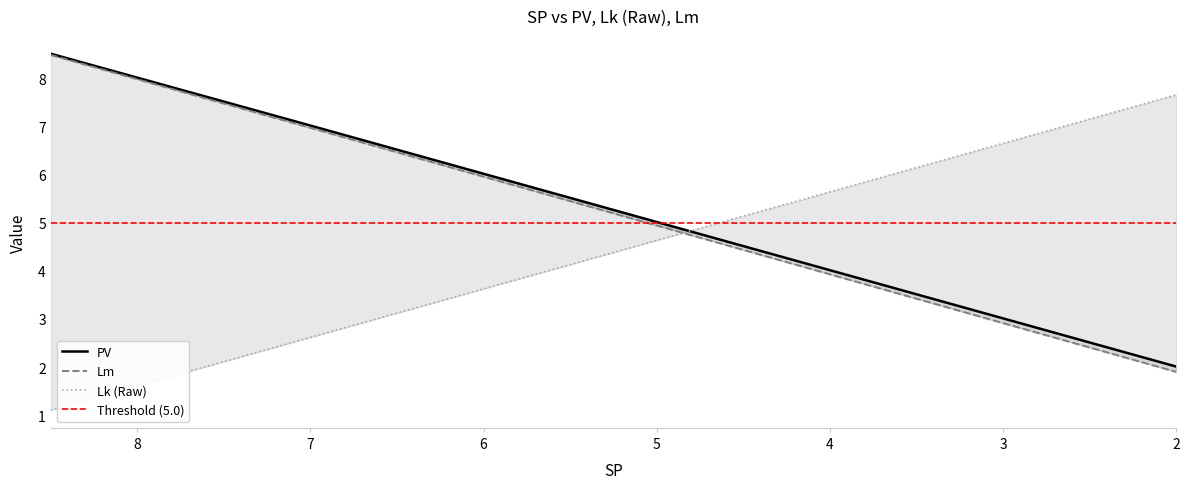

What is the spread (max minus min) of values at 7.0?

4.4